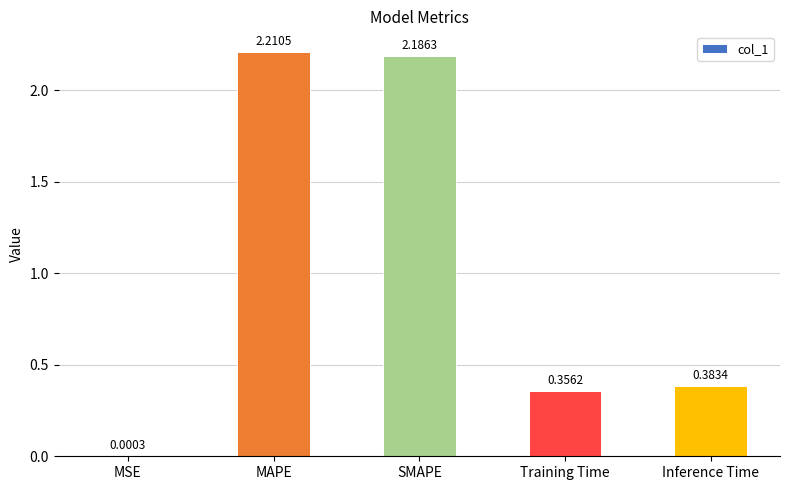

Where is the data nearest to the value 1?

Inference Time